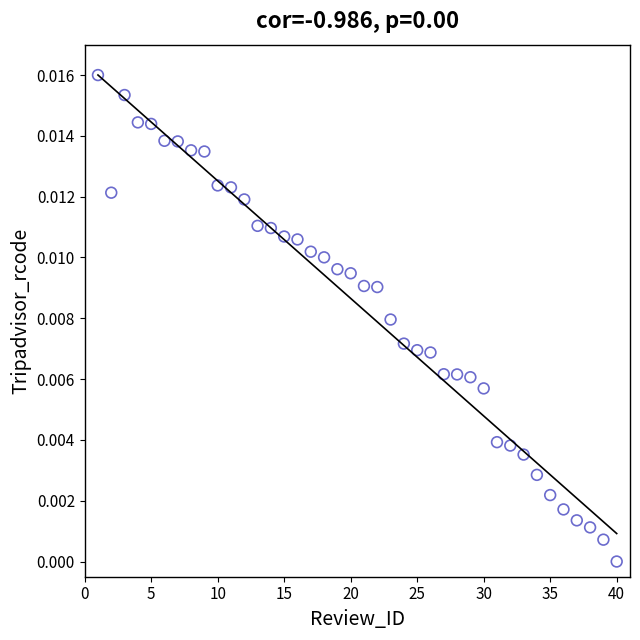

What is the range of X values (max minus min)?

39.0